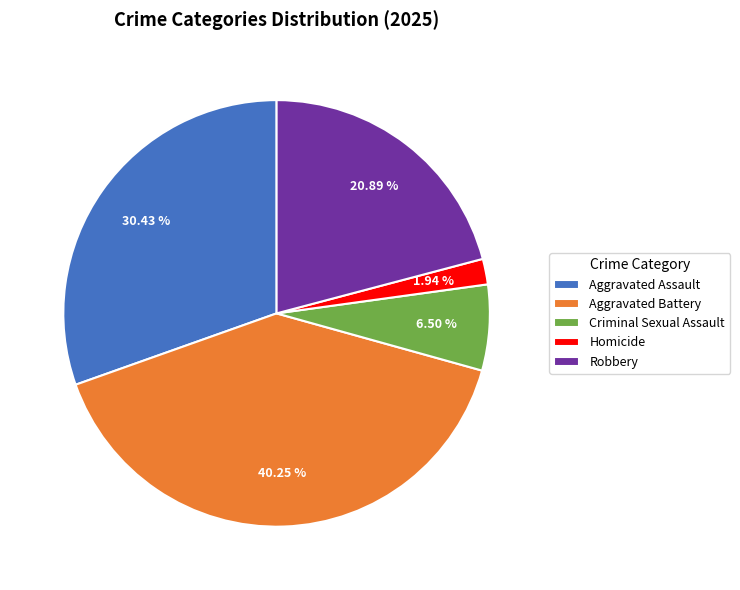

Rank the categories by value from lowest to highest.

Homicide, Criminal Sexual Assault, Robbery, Aggravated Assault, Aggravated Battery